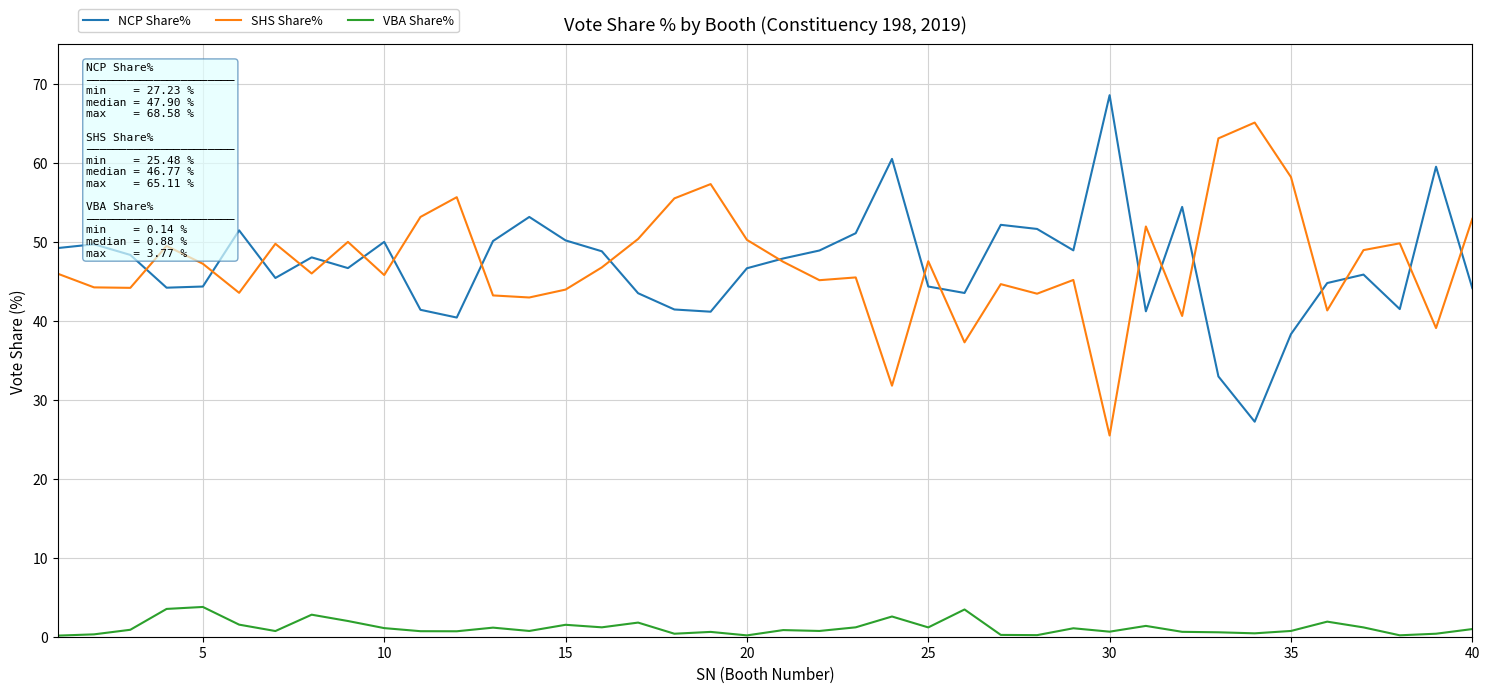

At how many categories does at least one series exceed 15?

40